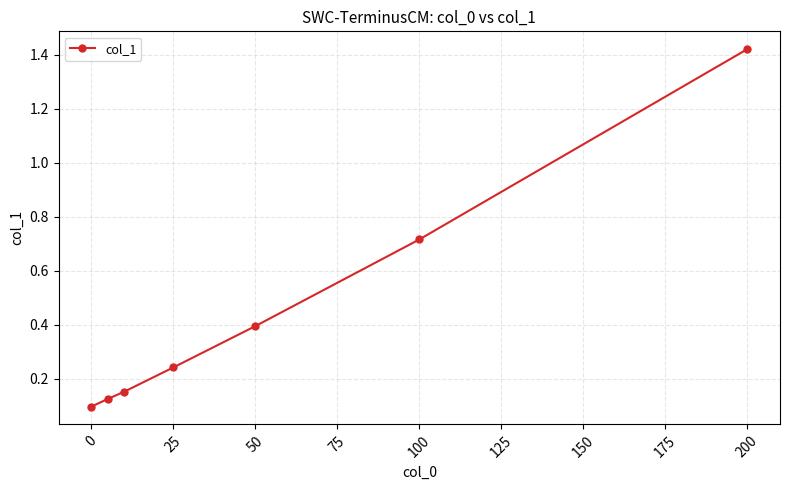

True or false: the data has more than 1 interior local peaks.

False